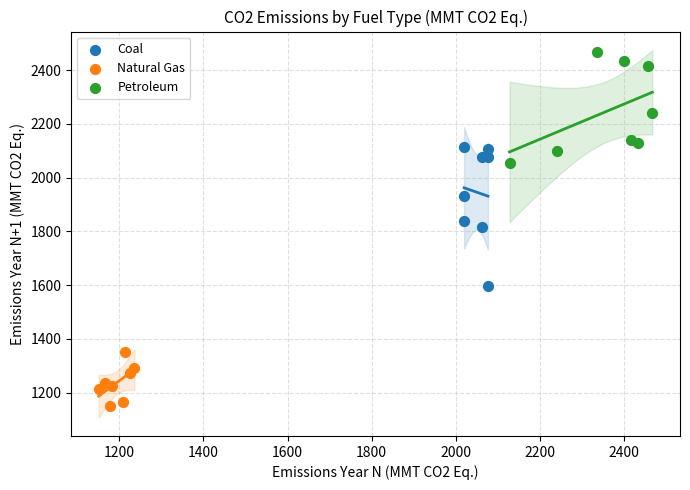

Which series reaches the minimum Y coordinate?

Natural Gas